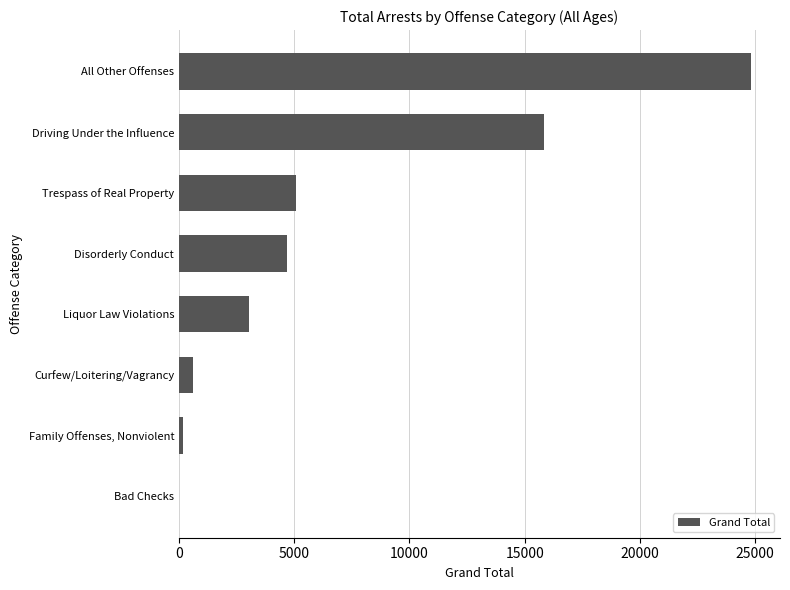

Between Bad Checks and Curfew/Loitering/Vagrancy, which is larger?

Curfew/Loitering/Vagrancy